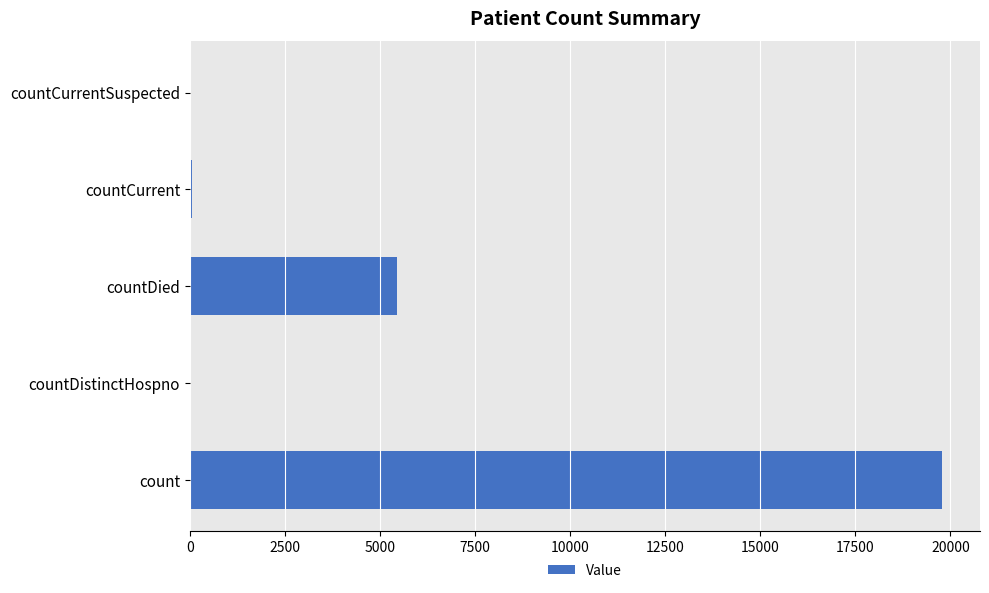

Does the chart contain stacked bars?

No